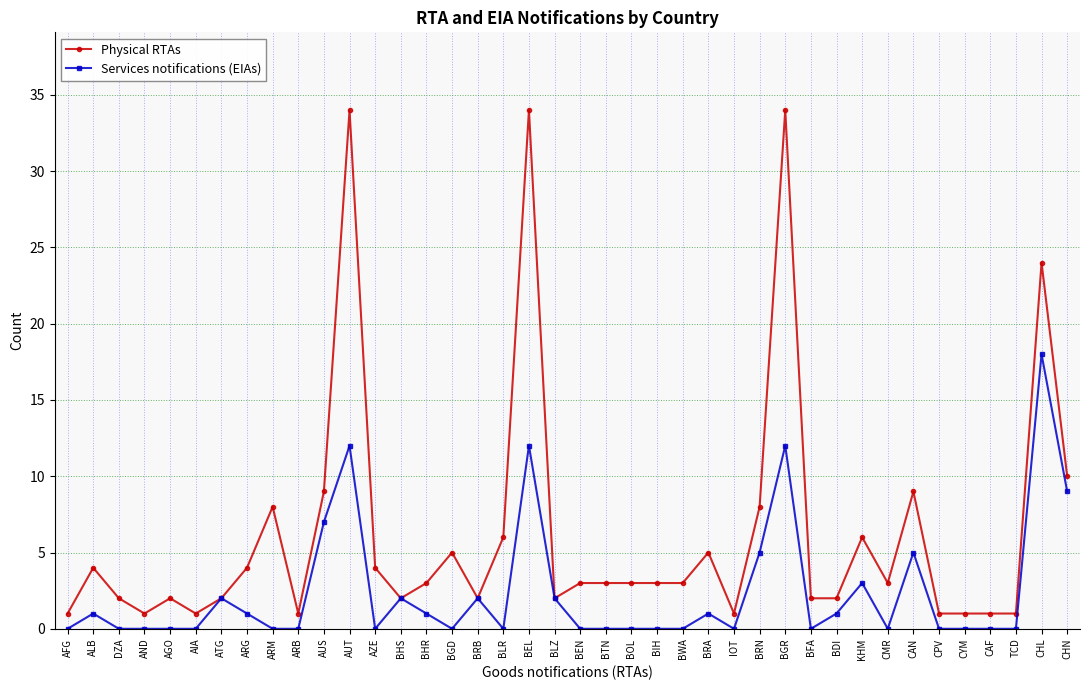

How many categories are shown in the chart?

40